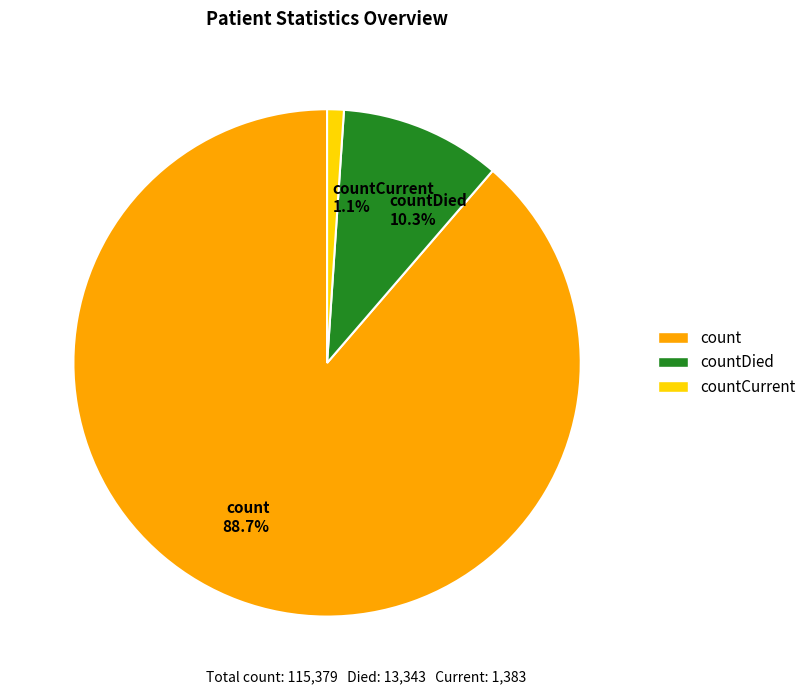

Between count 88.7% and countDied 10.3%, which is larger?

count 88.7%